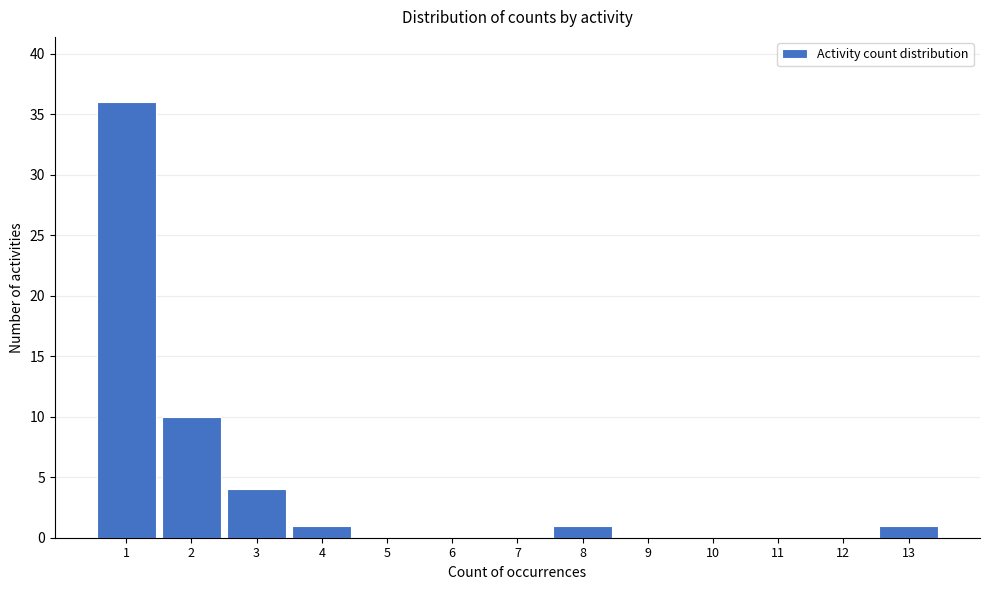

Reading left to right, extract all data points from this chart.

1=36	2=10	3=4	4=1	5=0	6=0	7=0	8=1	9=0	10=0	11=0	12=0	13=1